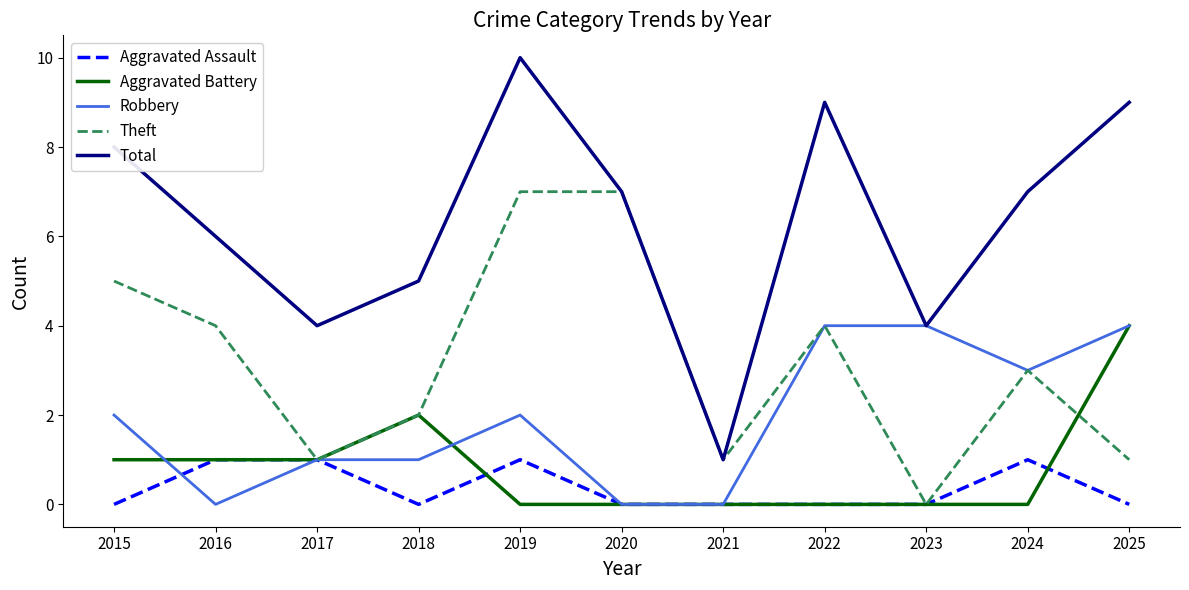

What is the sum of all Robbery values?

21